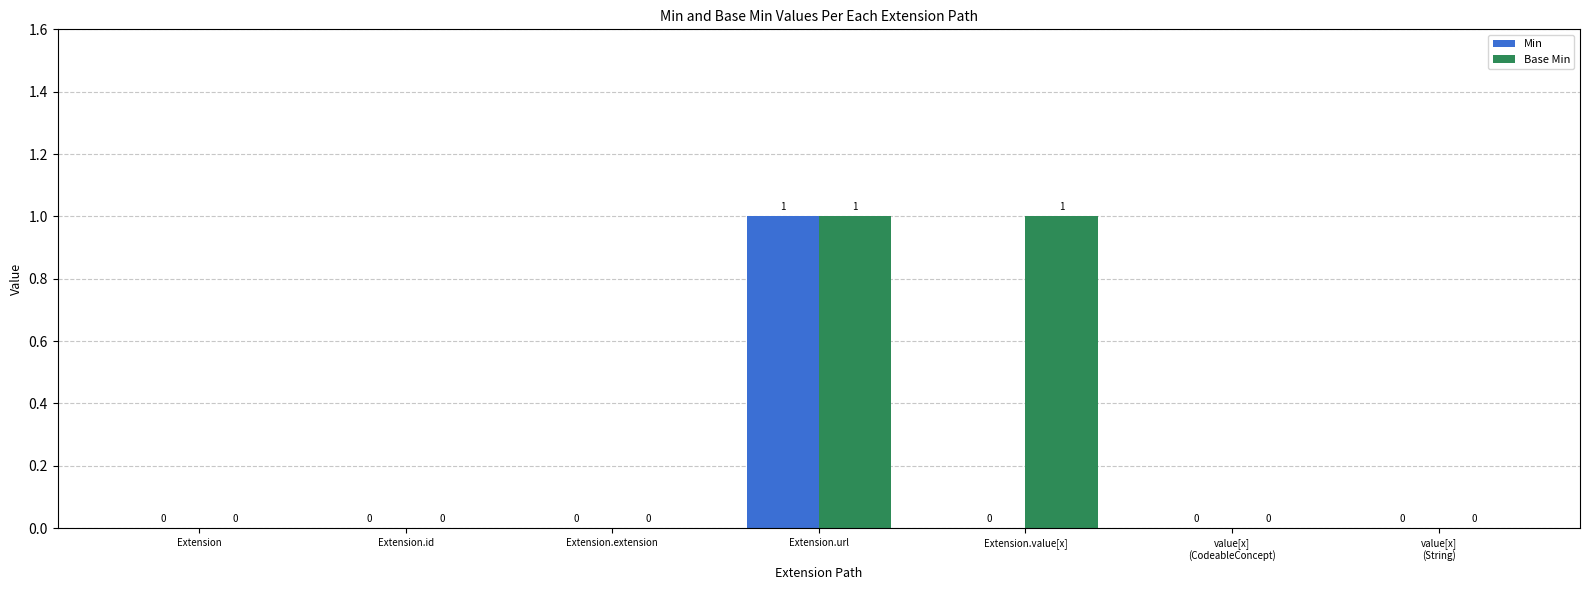

Is the value of Base Min at value[x]
(CodeableConcept) greater than the value of Min at Extension.url?

No